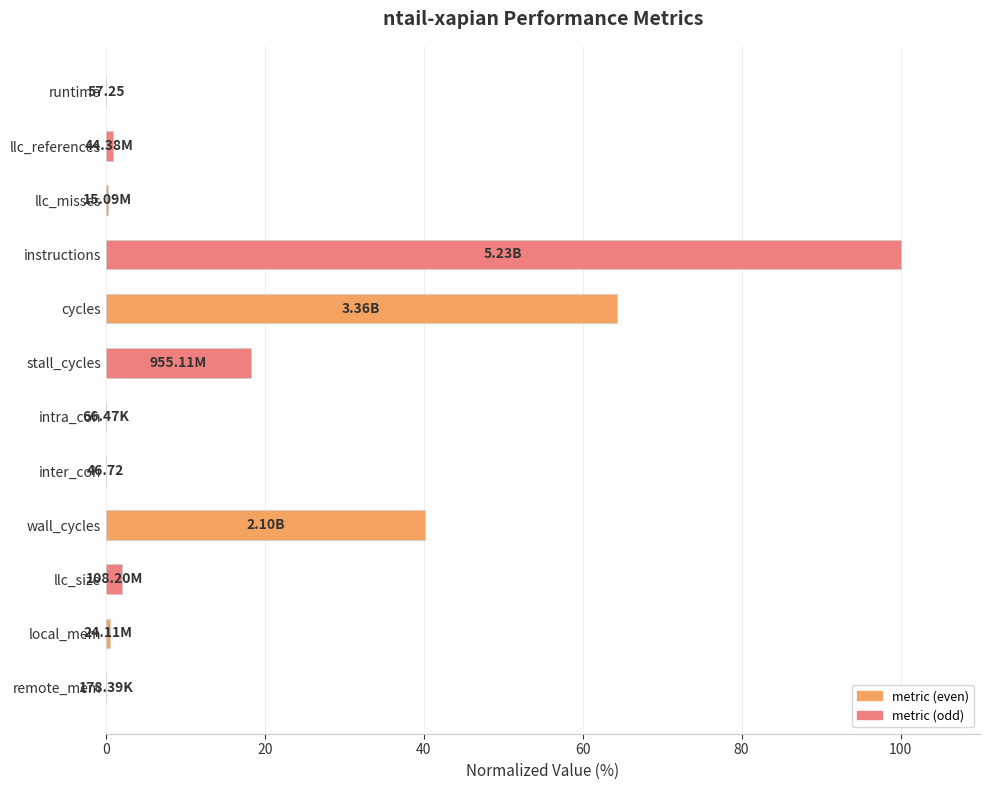

What is the greatest value displayed?

100.0